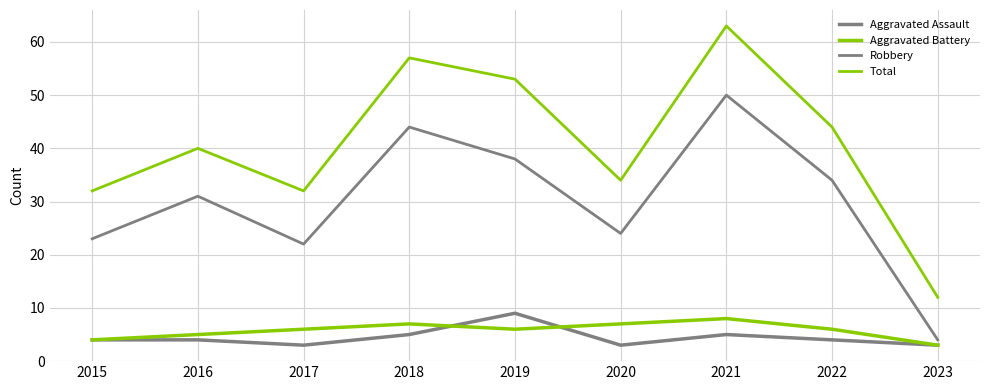

How many lines are shown in the chart?

4